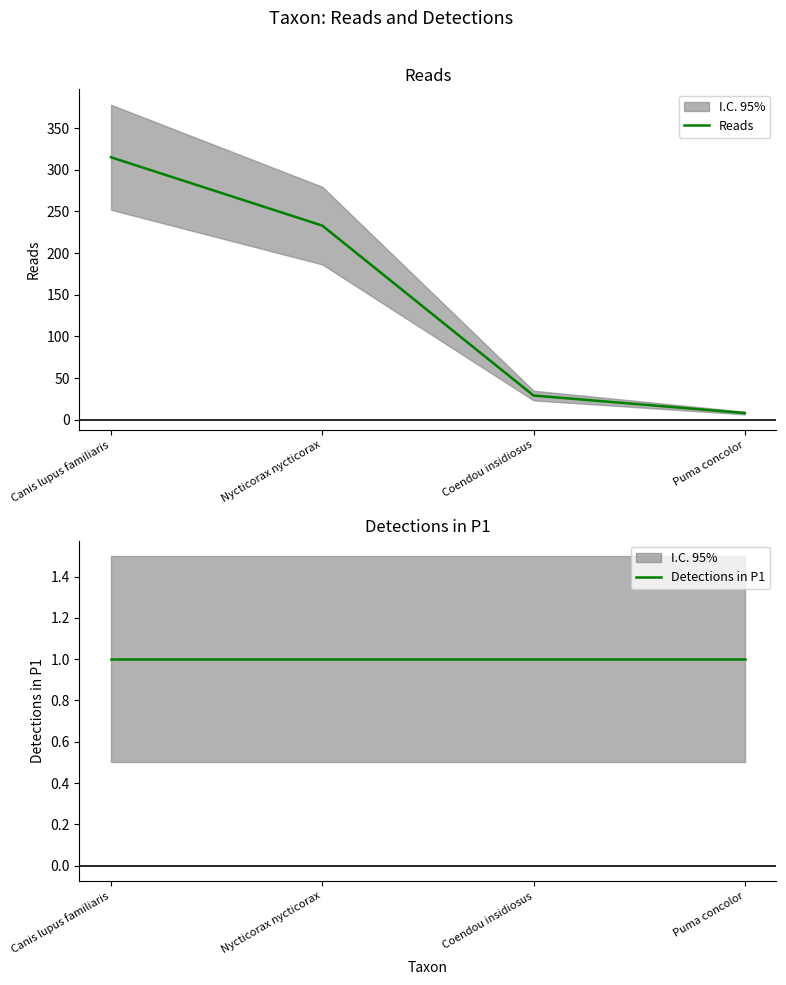

What are all the series names shown in the legend?

Reads, Detections in P1